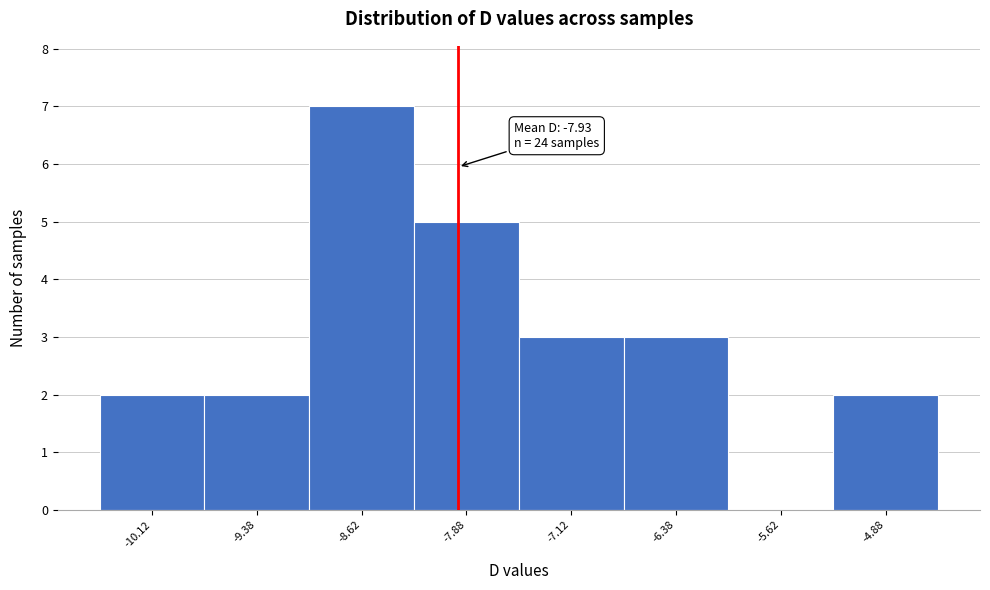

Which range on the x-axis has the tallest bar?

-9.00 to -8.25